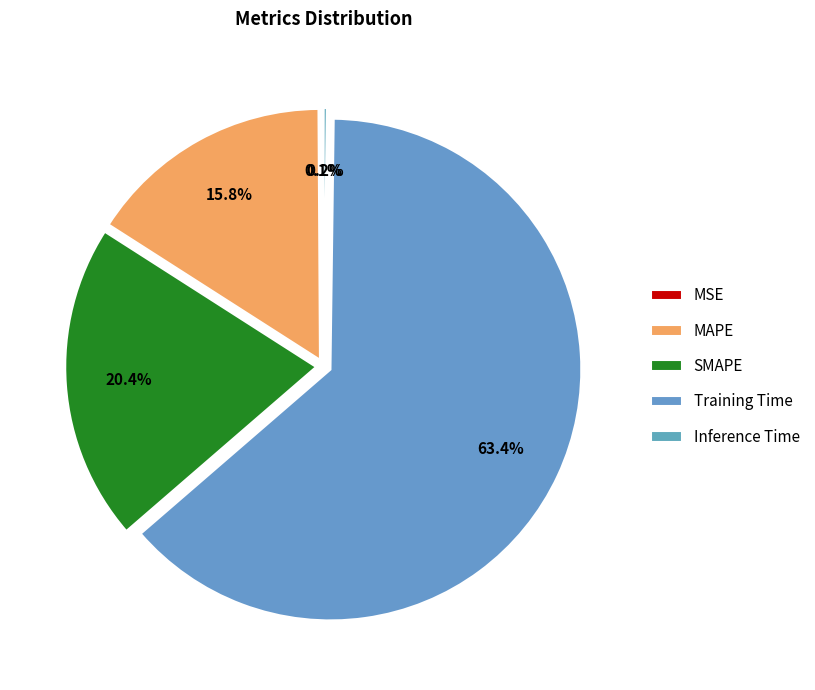

The SMAPE slice represents 20% of the pie. True or false?

True